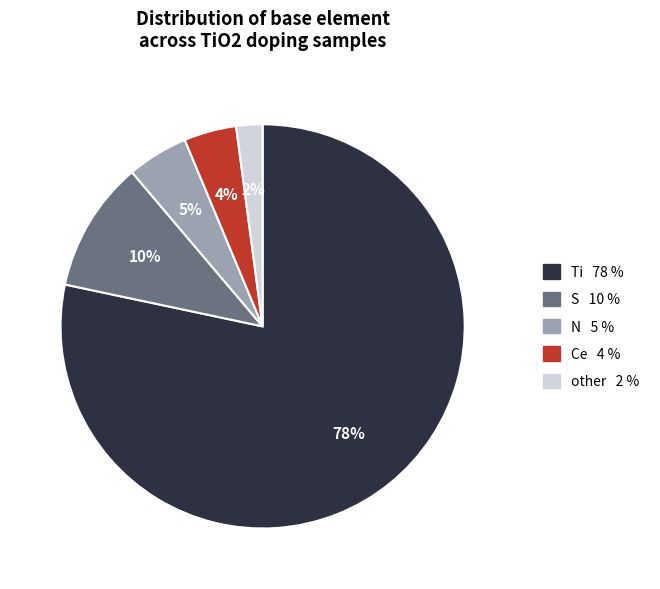

To the nearest percent, what is the difference between the Ce and N slice percentages?

1%